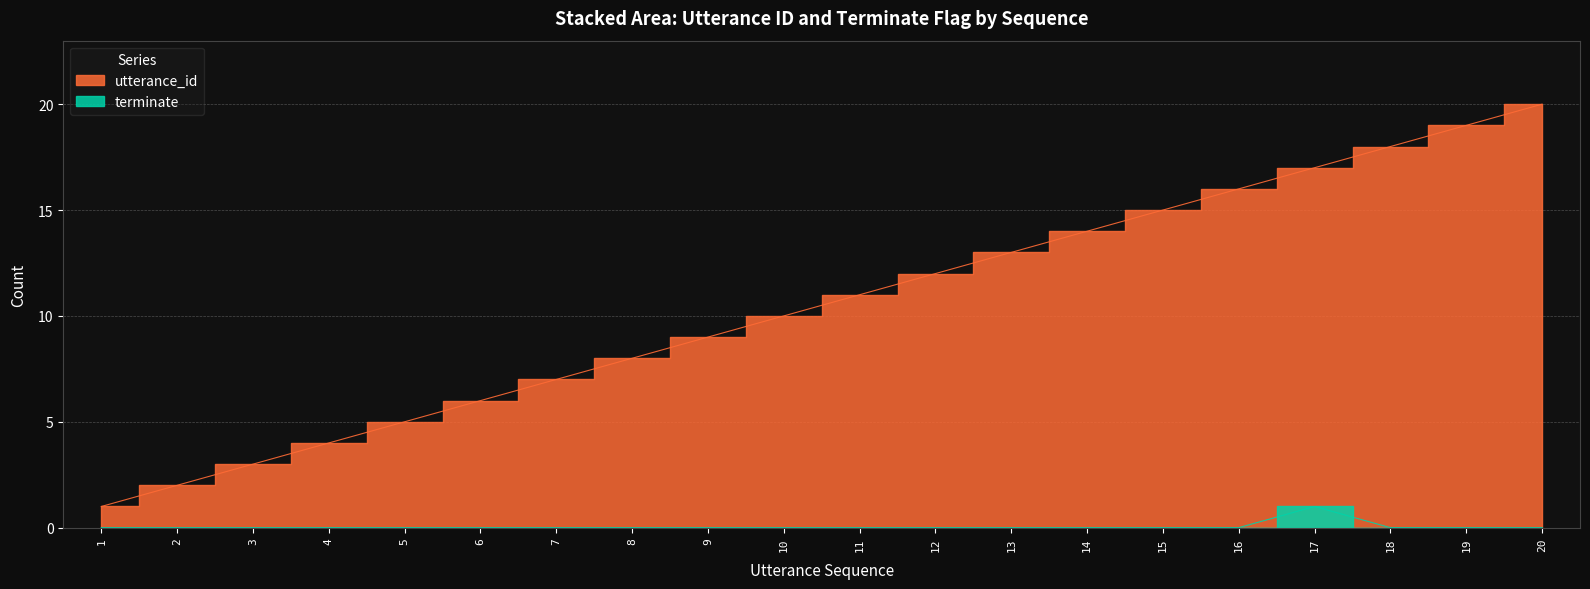

True or false: terminate has more than 0 interior local peaks.

True